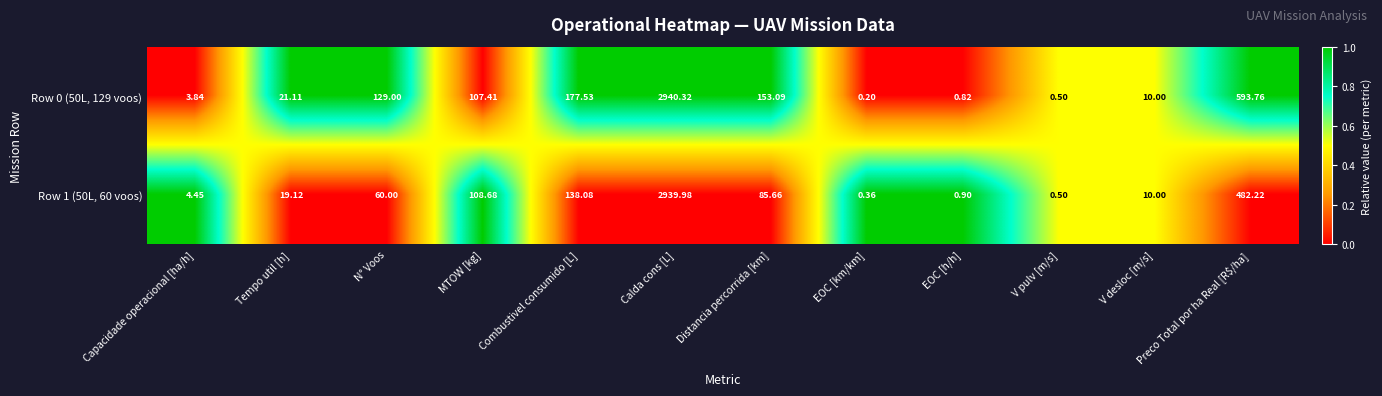

How many data points does each series have?

12